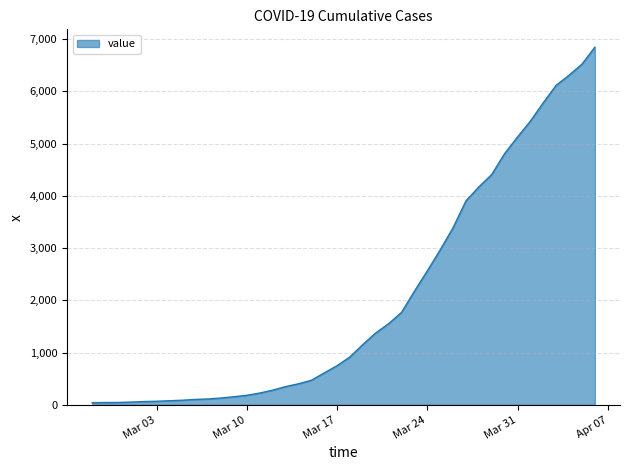

What is the maximum value shown in the chart?

6844